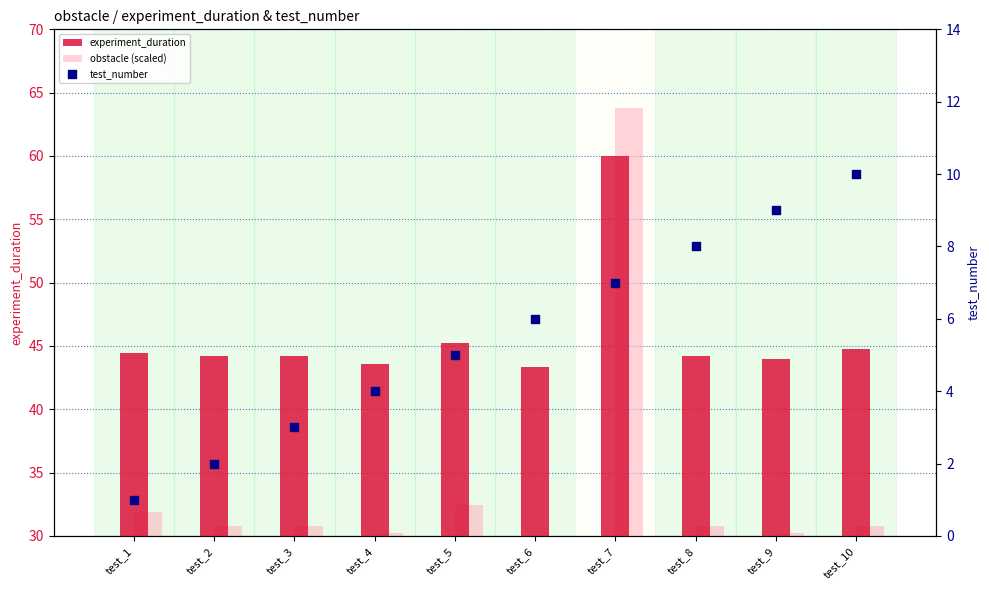

Which series reaches the minimum Y coordinate?

test_number